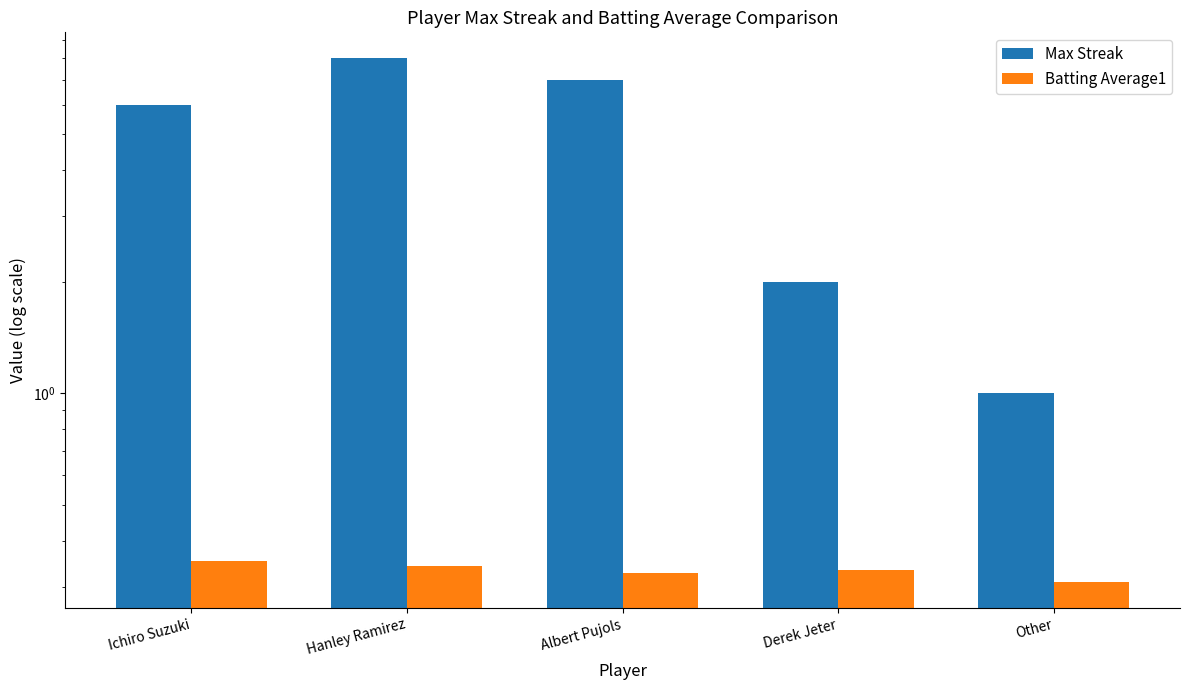

List the series in order of their peak value, lowest first.

Batting Average1, Max Streak